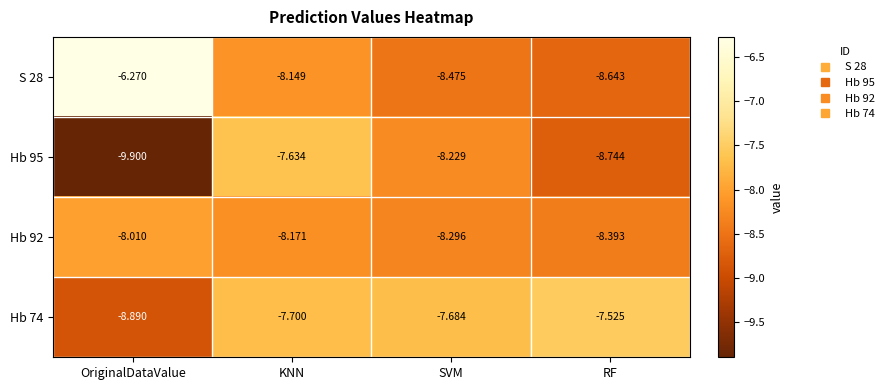

Which category has the highest value across all series?

OriginalDataValue